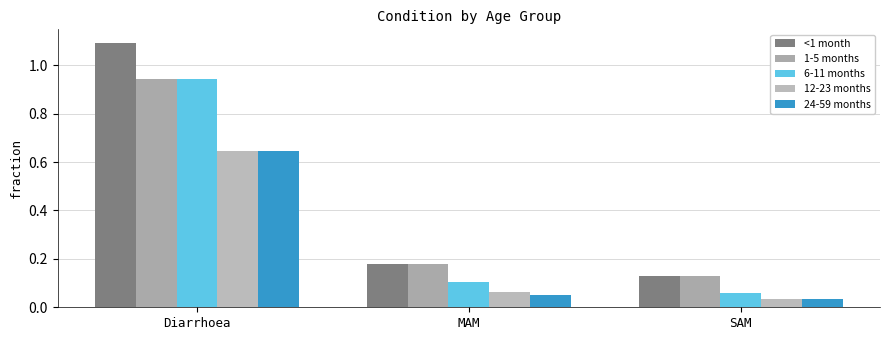

At SAM, list the series in order from smallest to largest.

12-23 months, 24-59 months, 6-11 months, <1 month, 1-5 months